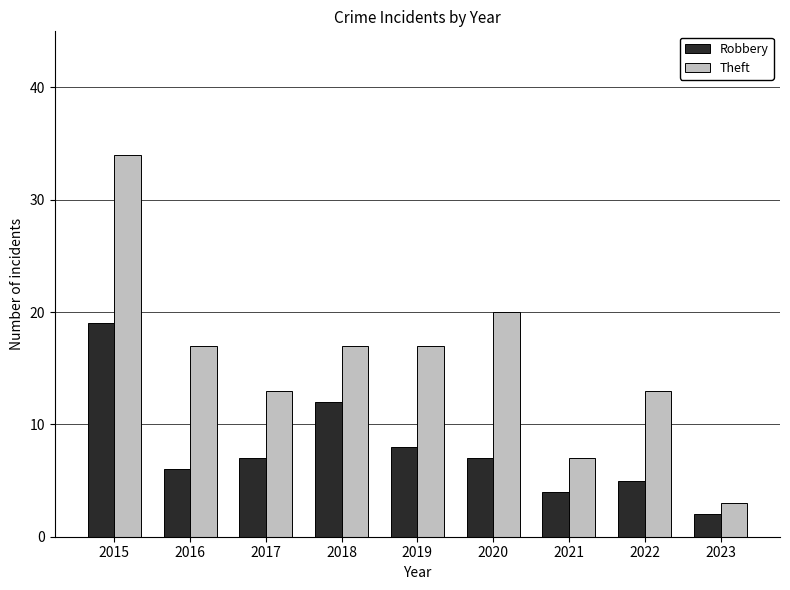

What is the maximum value for Robbery?

19